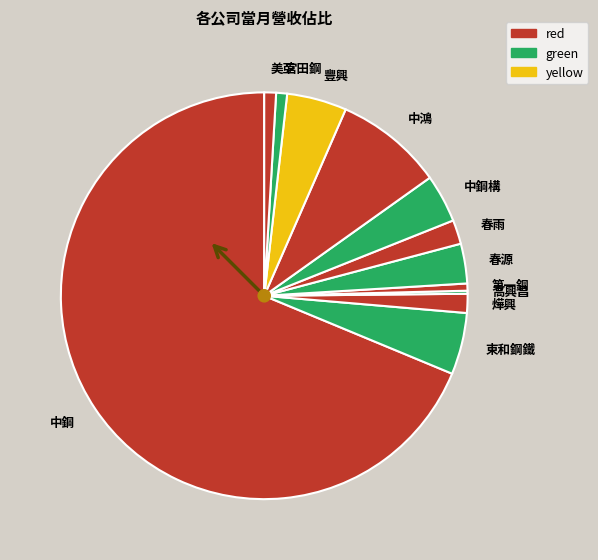

Which slice represents more than half of the pie?

中鋼